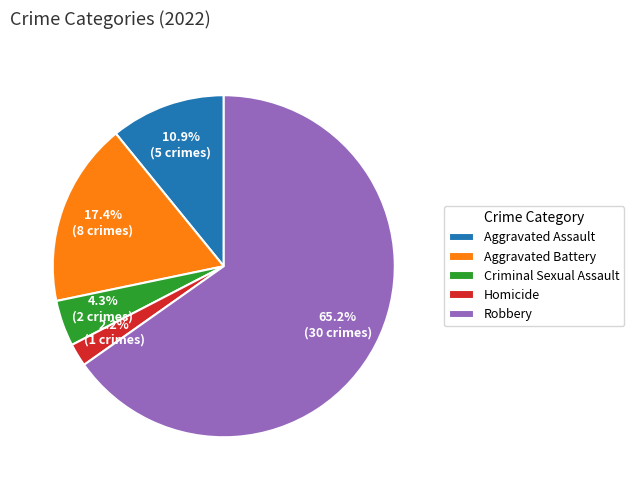

What percentage is the Aggravated Assault slice, to the nearest percent?

11%